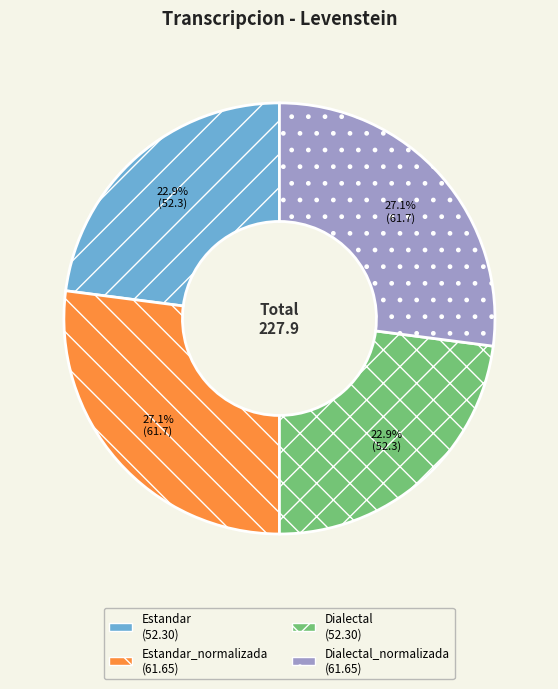

Does any single category account for the majority?

No